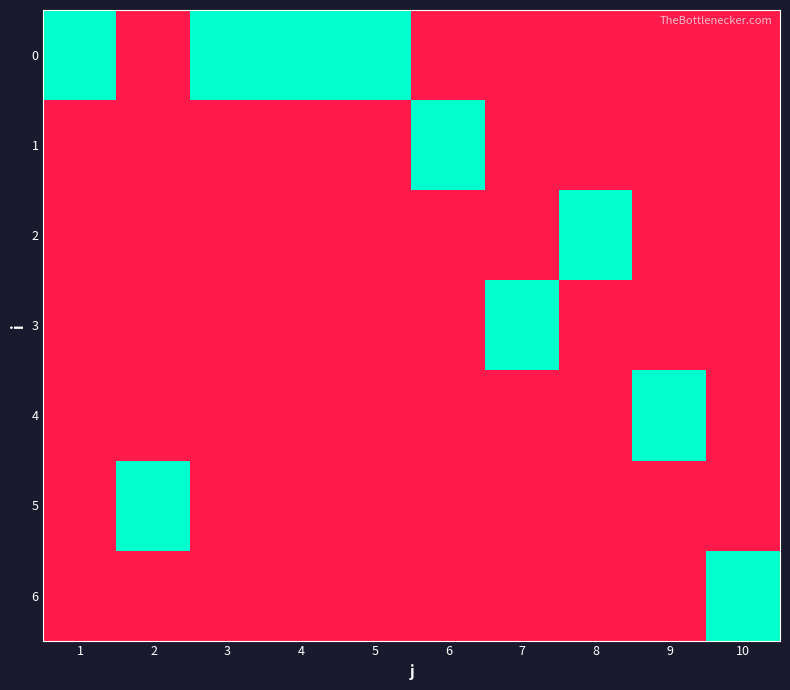

What is the maximum value shown in the chart?

1